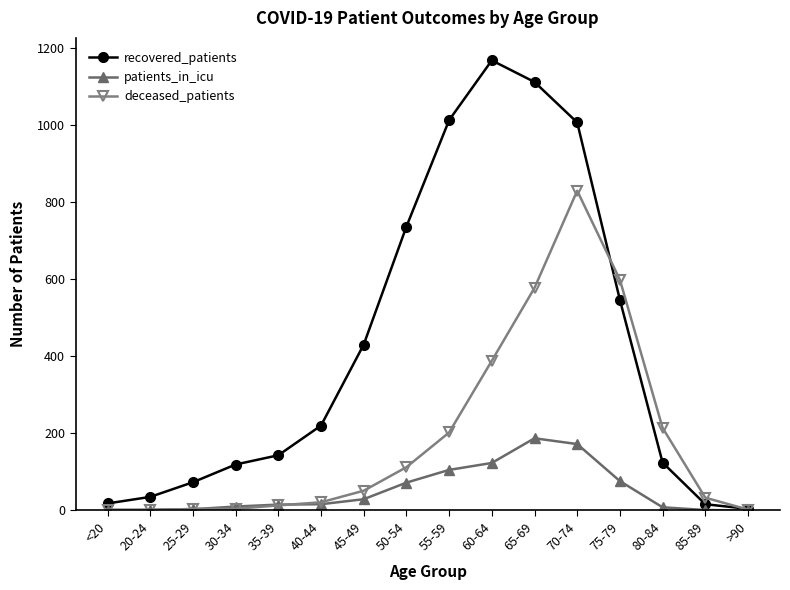

What is the highest value of the deceased_patients series?

829